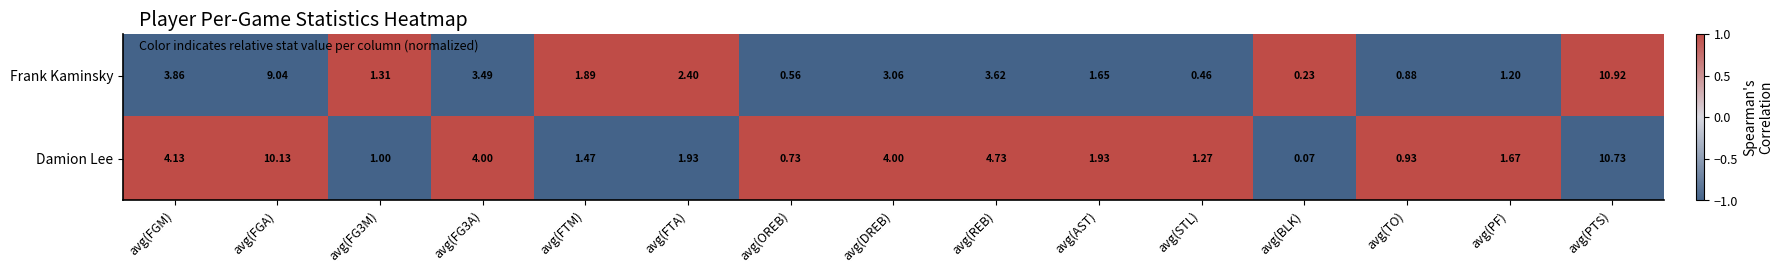

Which series has the largest total across all categories?

Damion Lee